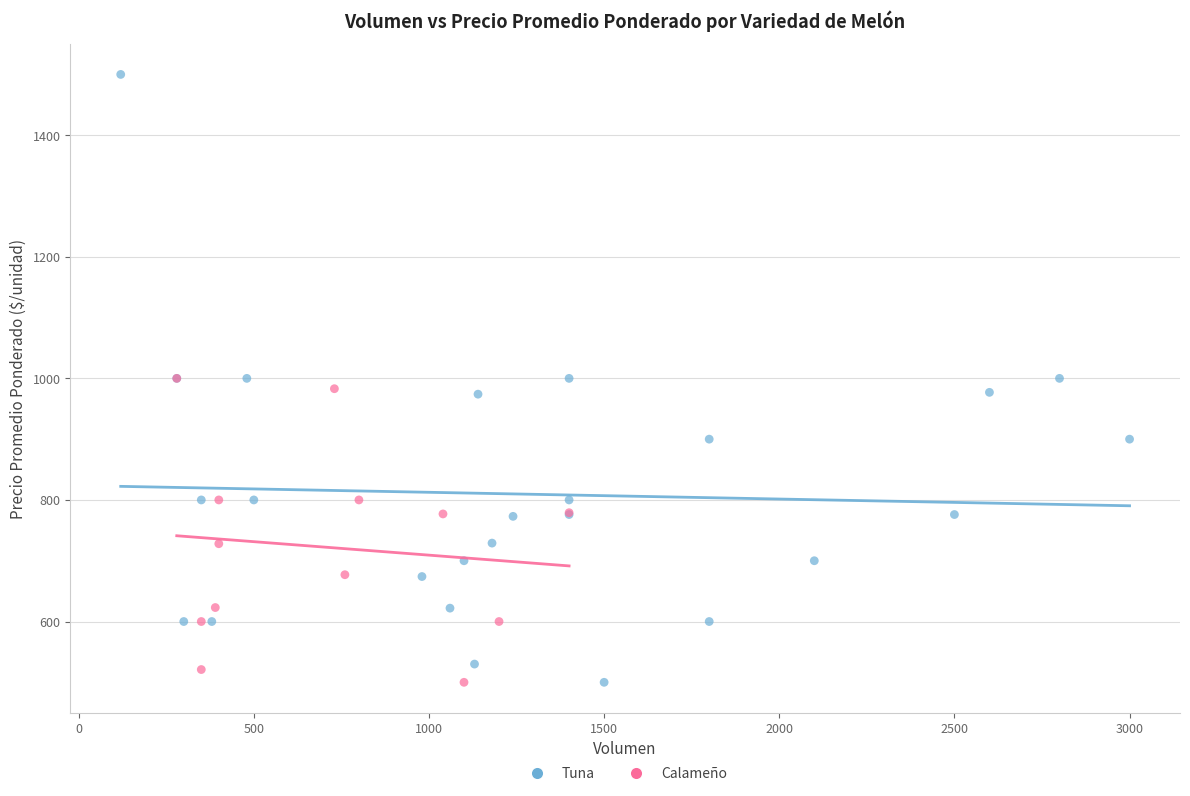

Which series contains the highest Y value?

Tuna